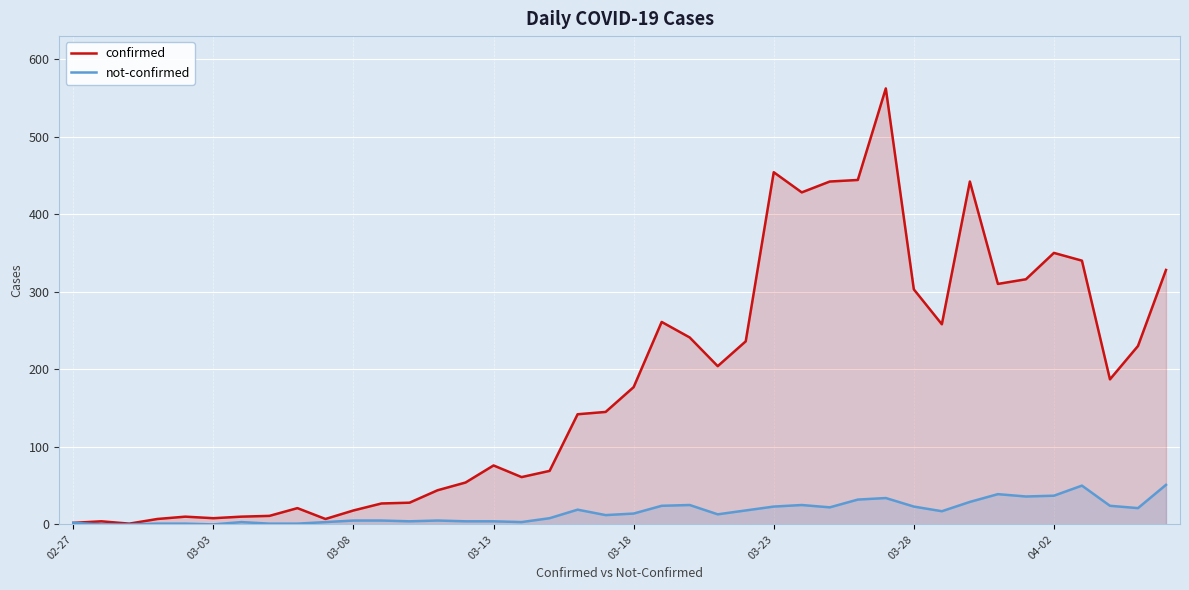

What is the greatest value displayed?

562